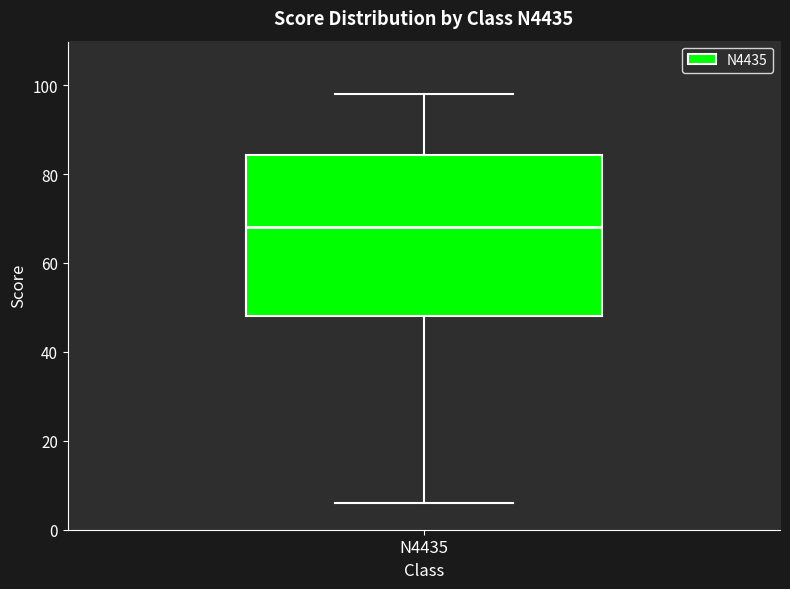

Where does the lower whisker of the box for N4435 end on the y-axis? The values are not printed on the chart, so give them approximately, as read against the axis.

6